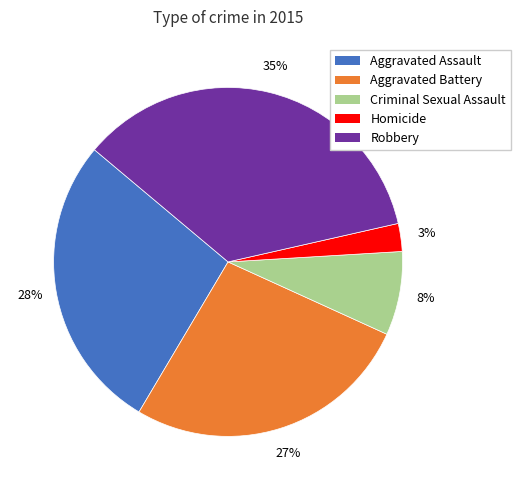

Which has a higher value, Aggravated Assault or Criminal Sexual Assault?

Aggravated Assault